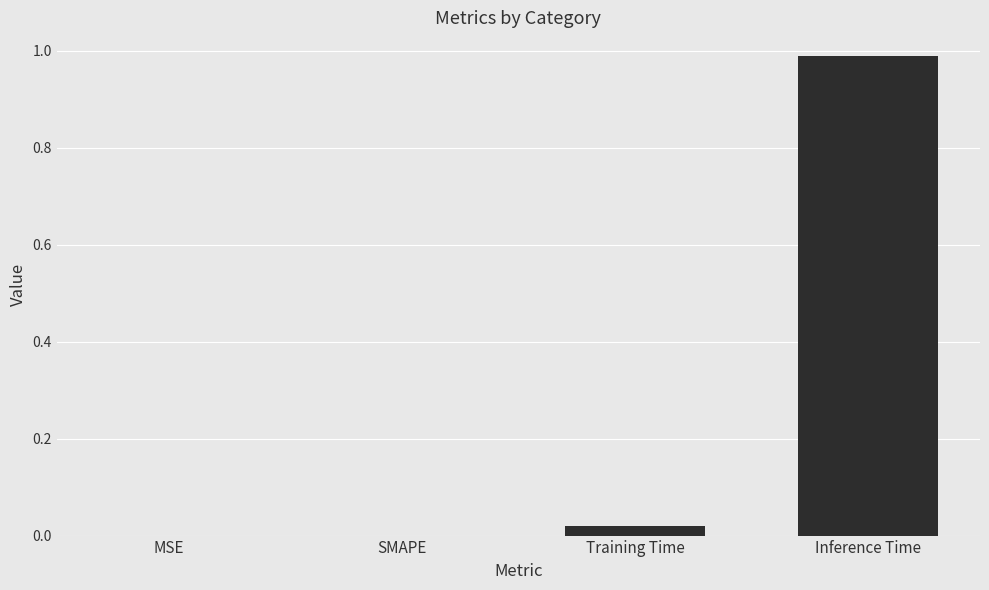

Which has a higher value, Training Time or Inference Time?

Inference Time